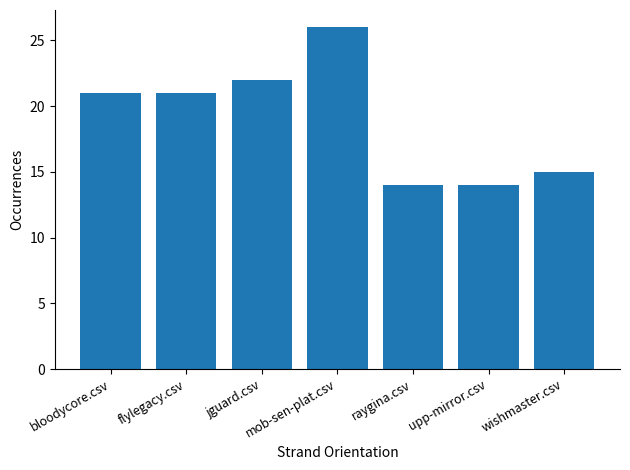

What is the smallest value displayed?

14